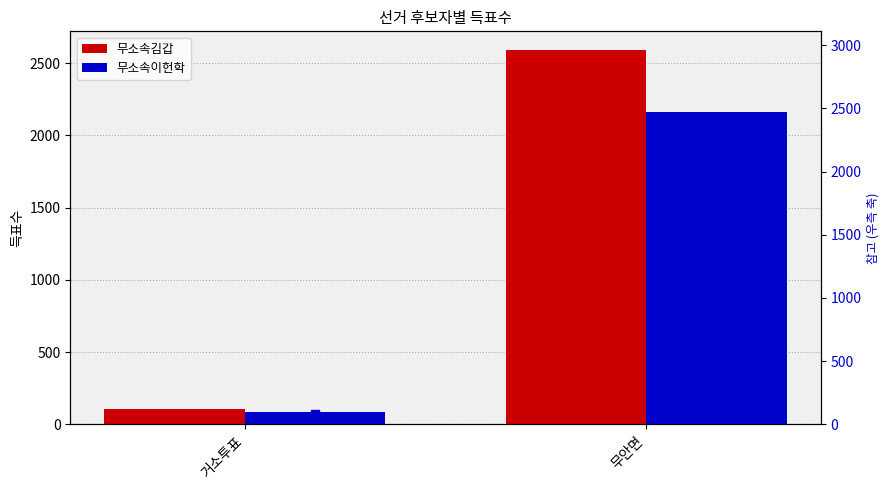

At how many categories does at least one series exceed 2463?

1